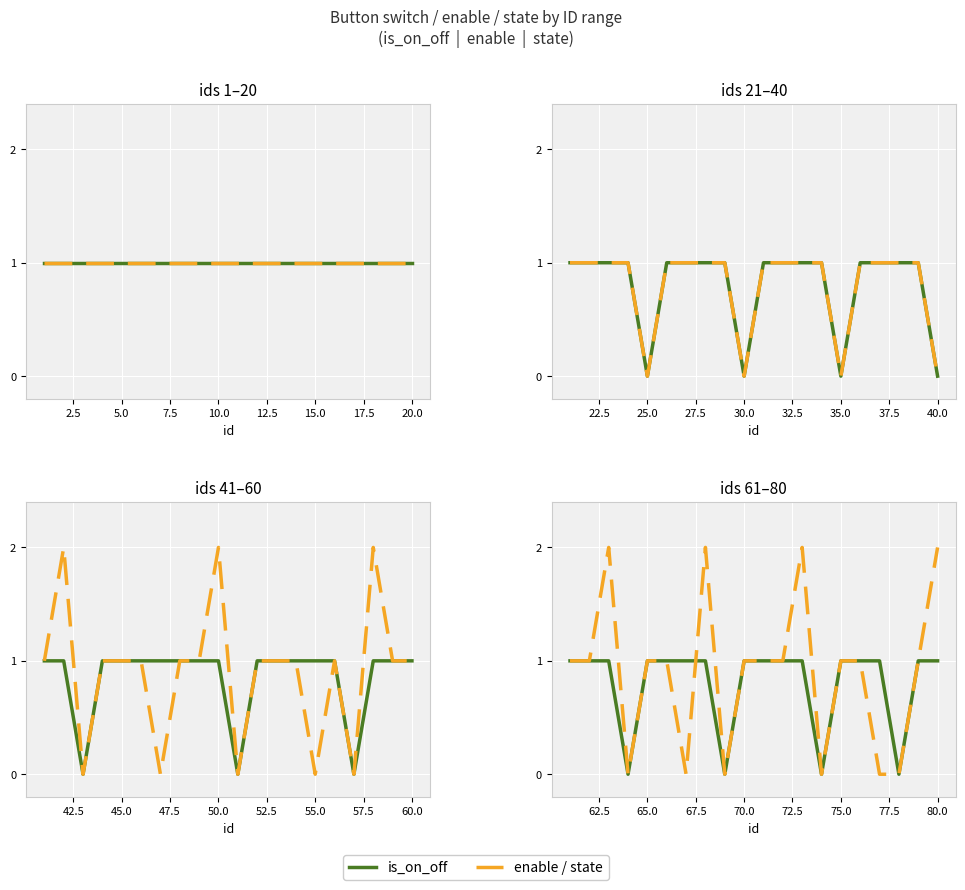

Which series changed the most between 70.0 and 80.0?

enable / state